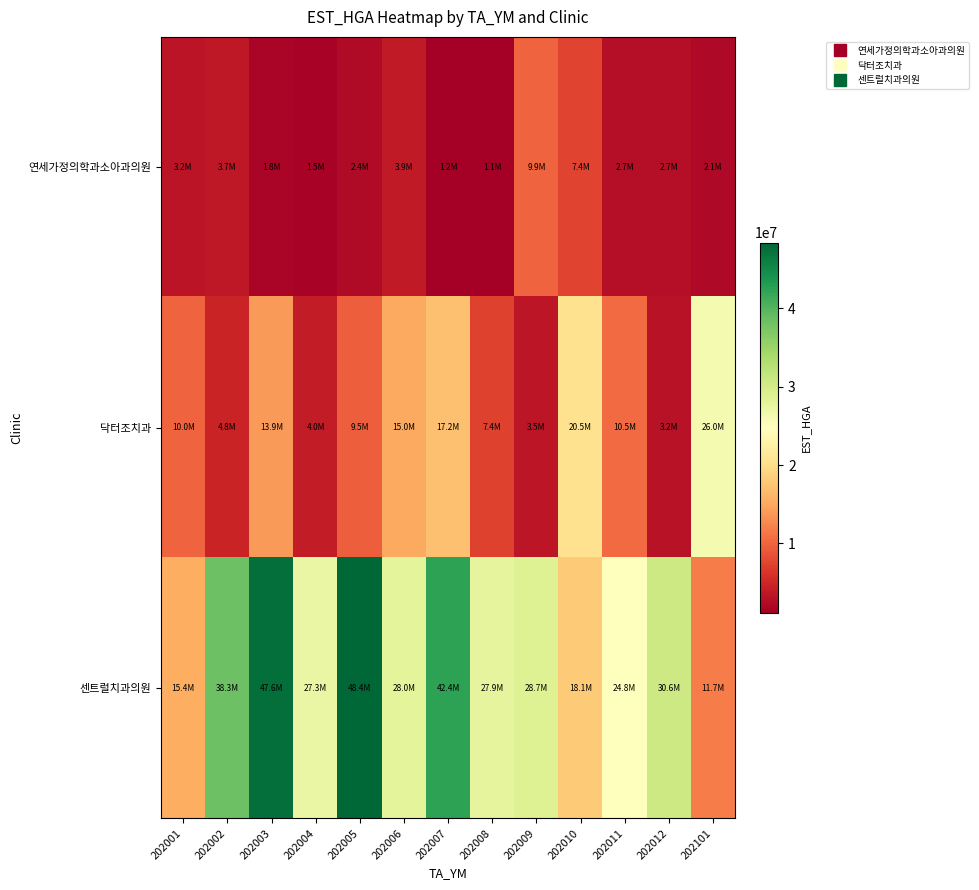

How many data points does each series have?

13